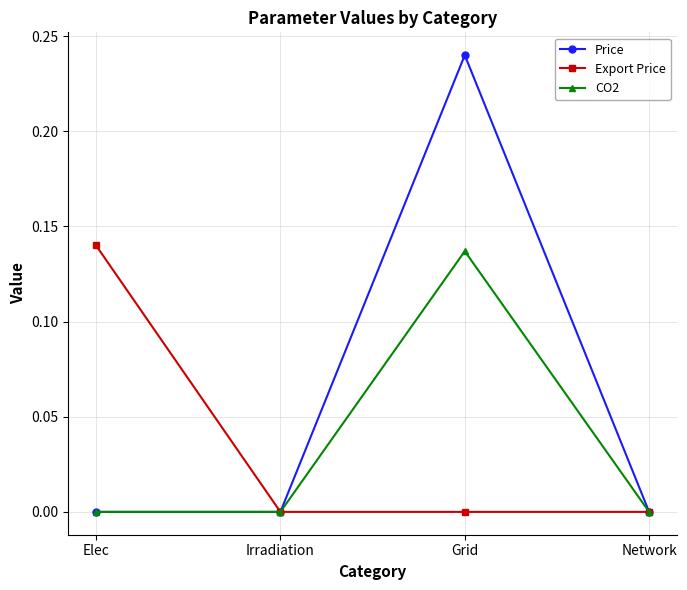

What position from the left is Irradiation?

2